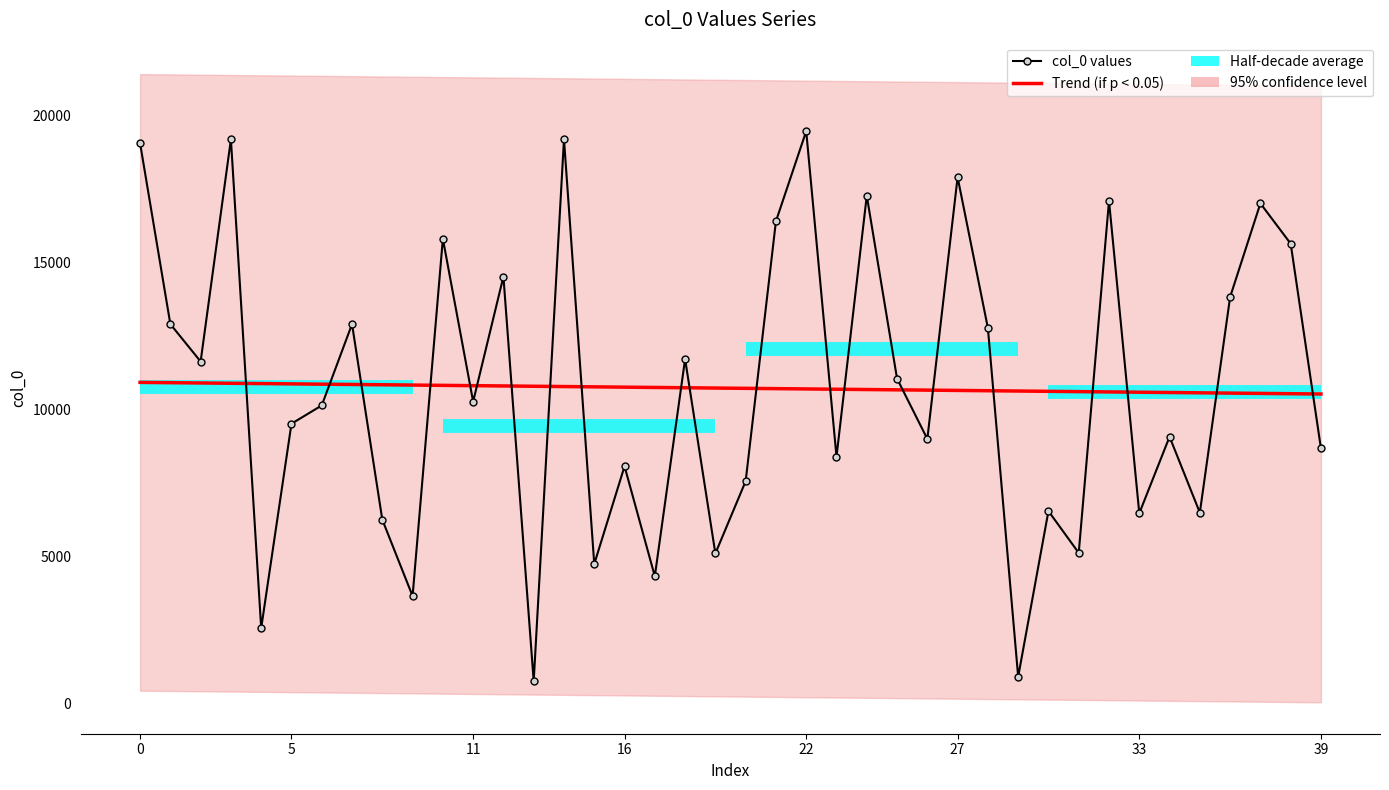

At which category is the sum across all series the highest?

22